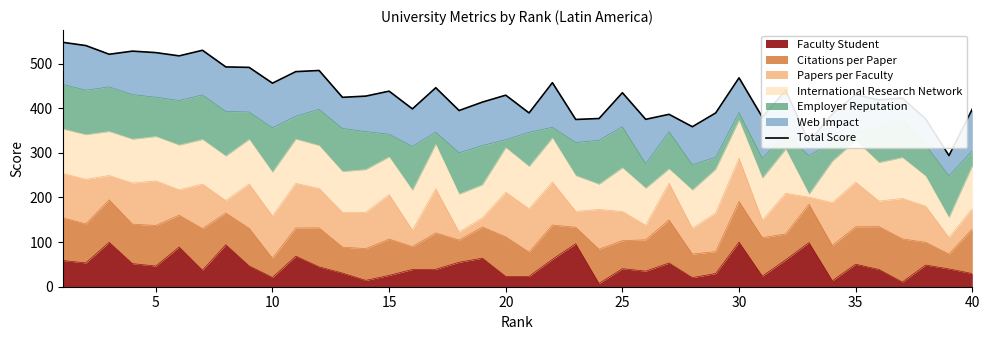

What is the highest value of the Faculty Student series?

100.0